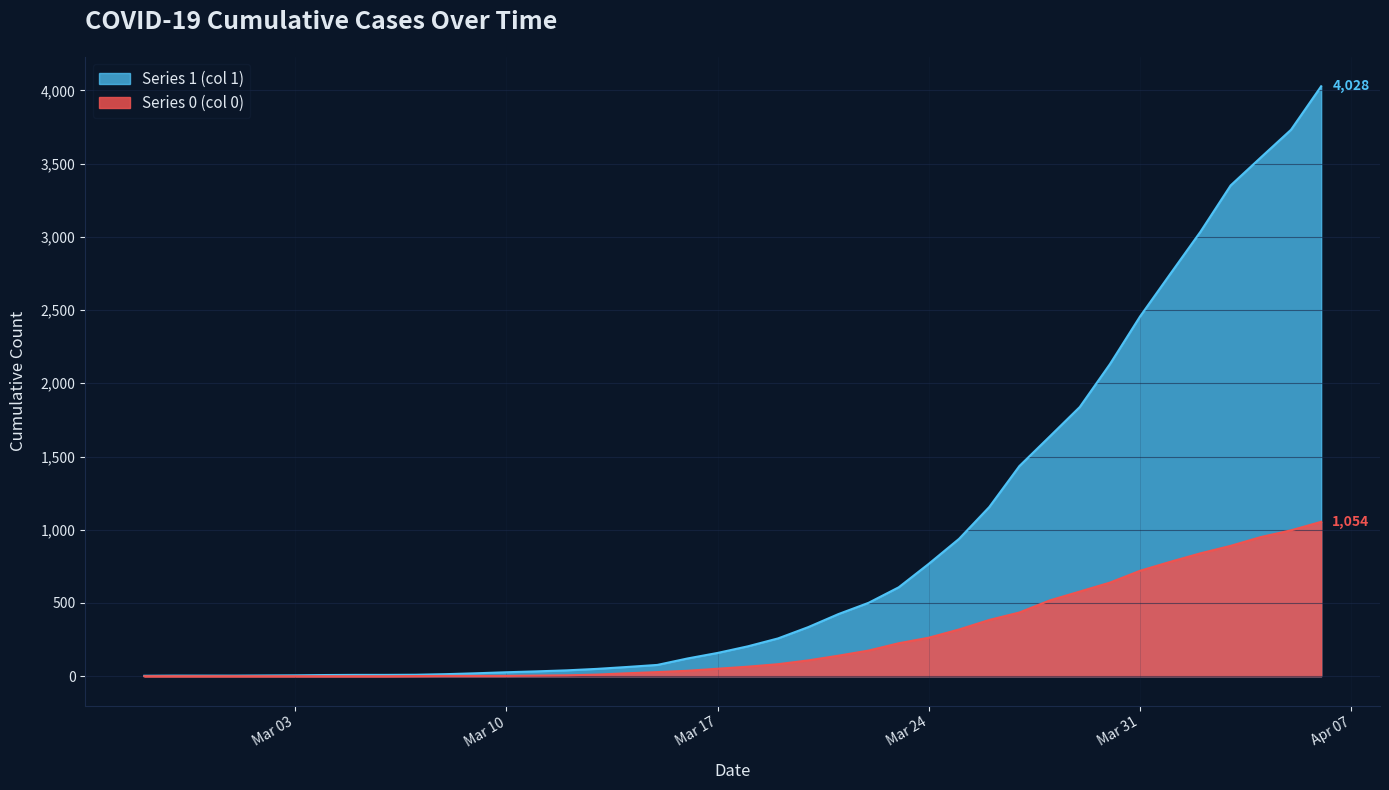

True or false: Series 0 (col 0) has more than 0 interior local peaks.

False